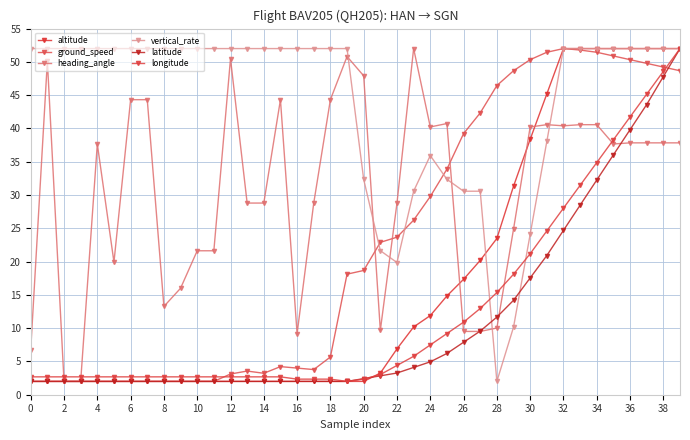

What is the difference between the maximum and minimum values in the latitude series?

50.0